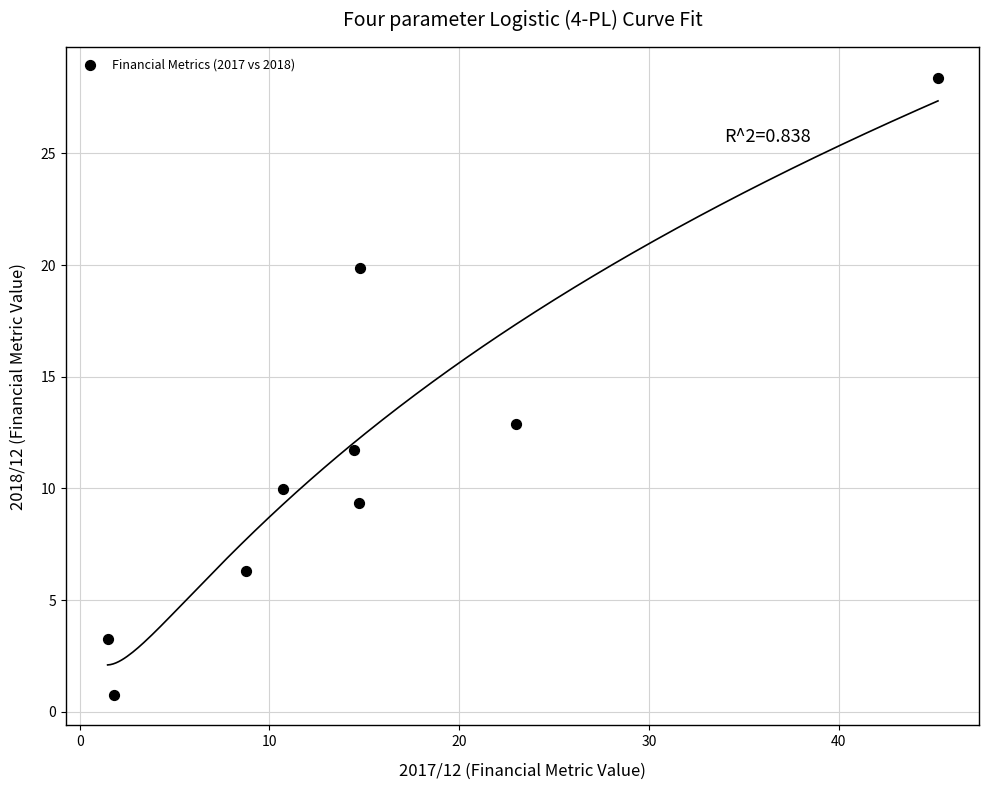

What Y value in the scatter plot is closest to 14?

12.9